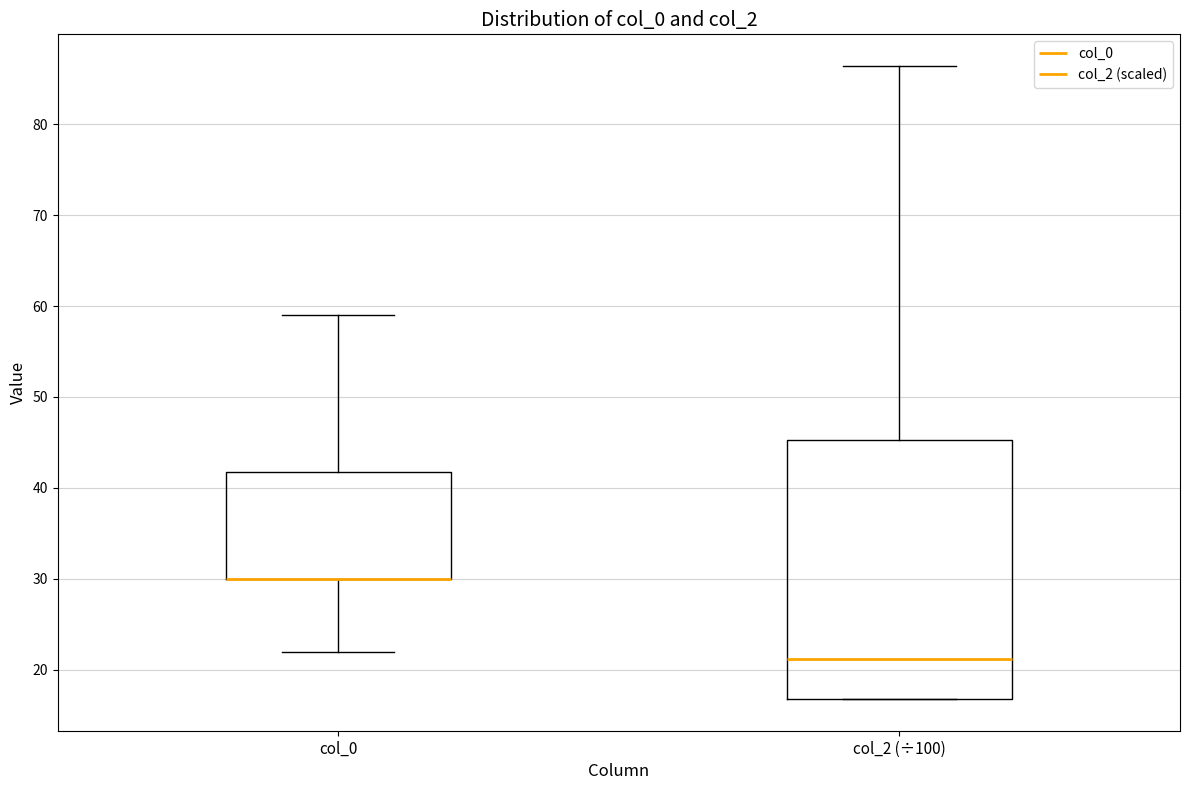

Reading left to right, transcribe this box plot: for each box, give where its median line is, the range the box spans, and where its two whiskers end, as read against the y-axis. The values are not printed on the chart, so give them approximately, as read against the axis.

col_0: median 30 (drawn on the box's lower edge), box 30 to 42, whiskers 22 to 59
col_2 (÷100): median 21, box 17 to 45, whiskers 17 to 86